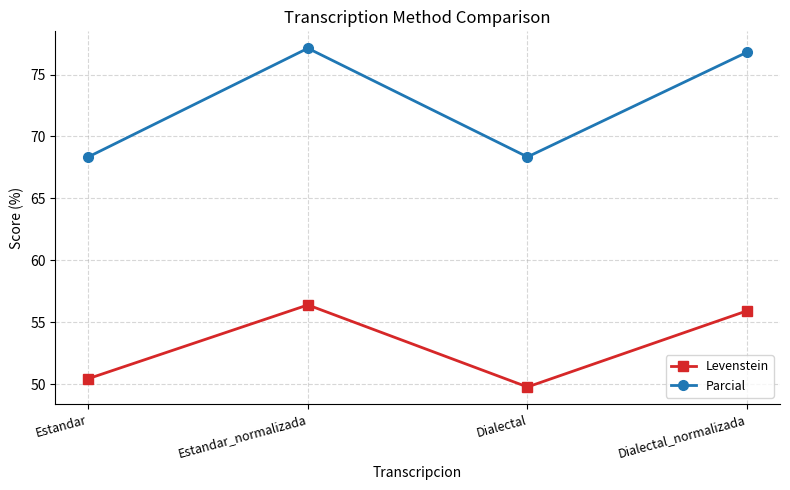

Reading left to right, list all the values displayed in this chart.

Levenstein: 50.4	56.4	49.8	55.9
Parcial: 68.3	77.1	68.3	76.8